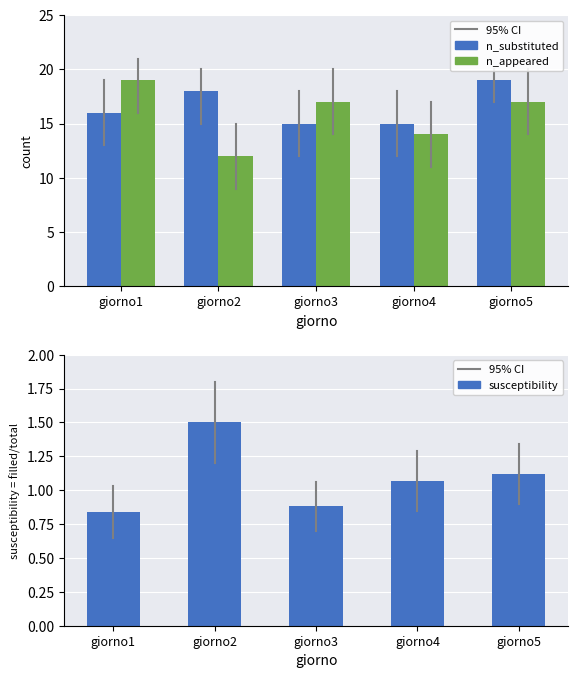

Reading left to right, transcribe all the data shown in this chart.

n_substituted: 16.0	18.0	15.0	15.0	19.0
n_appeared: 19.0	12.0	17.0	14.0	17.0
susceptibility: 0.8	1.5	0.9	1.1	1.1